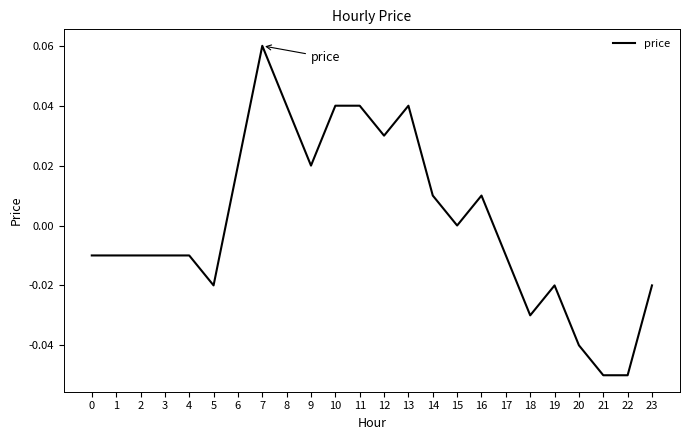

Which category has the highest value across all series?

7